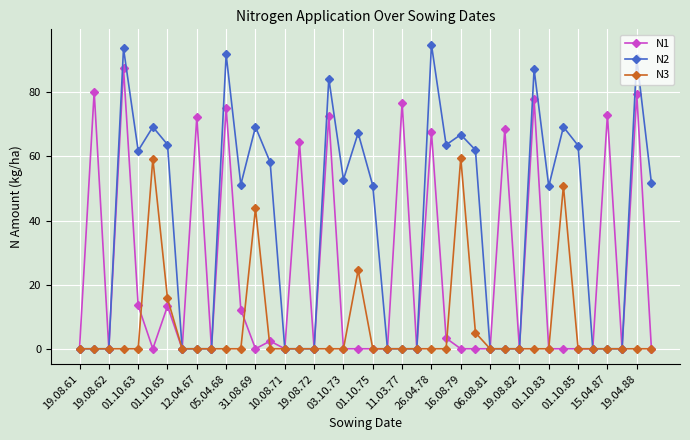

List the series in order of their overall mean, highest first.

N2, N1, N3